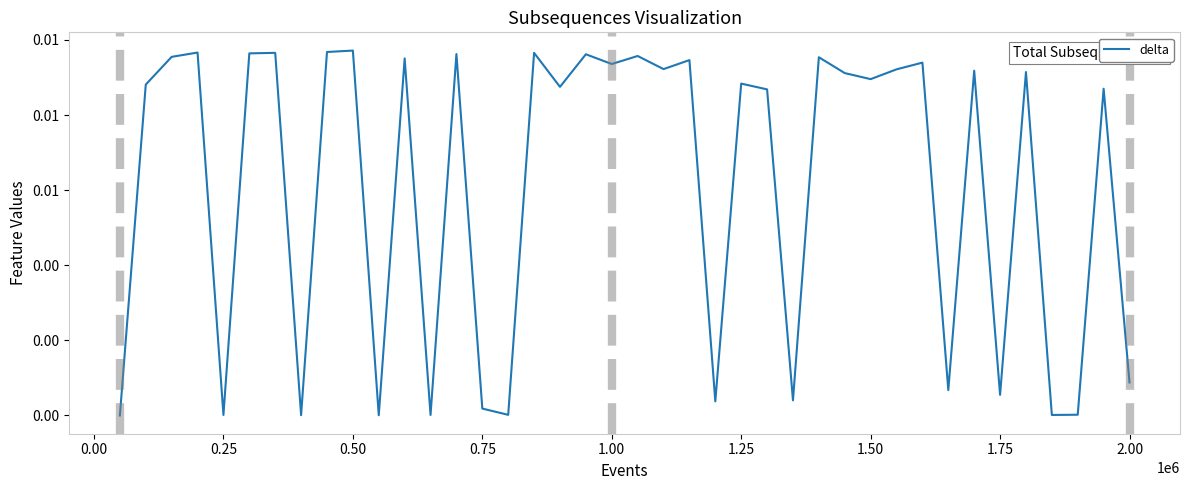

True or false: the data has more than 0 interior local peaks.

True